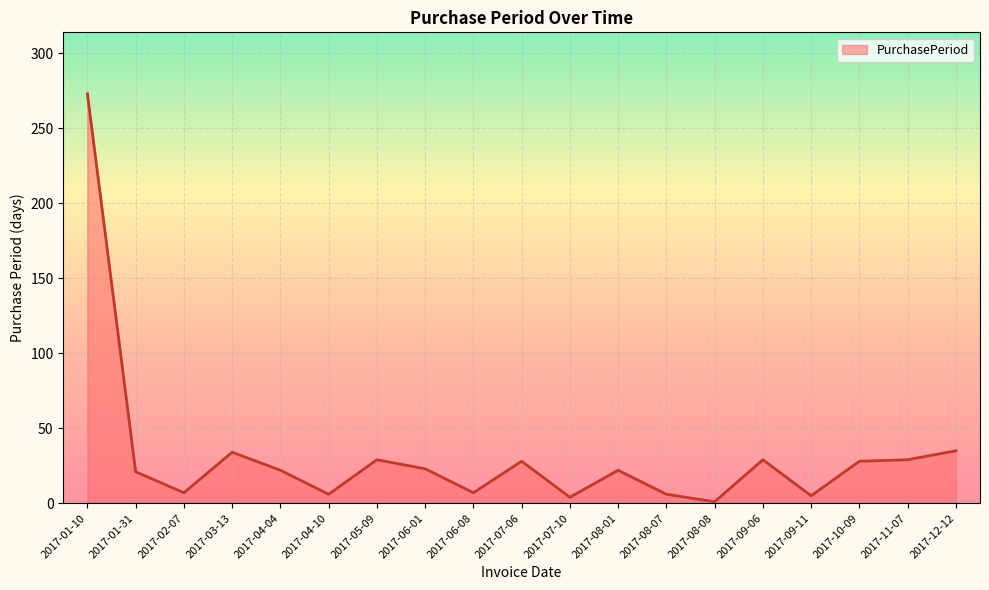

What is the difference between the maximum and minimum values?

272